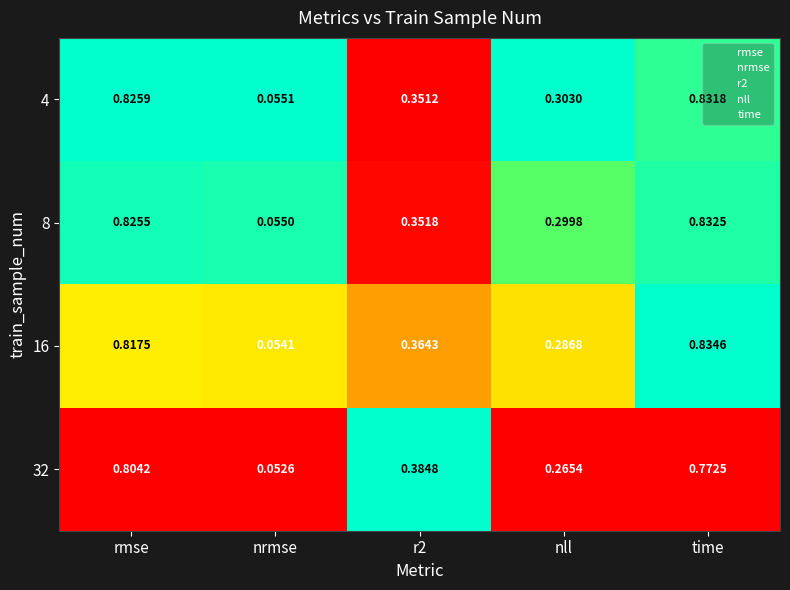

Which category has the highest value in the 8 series?

time